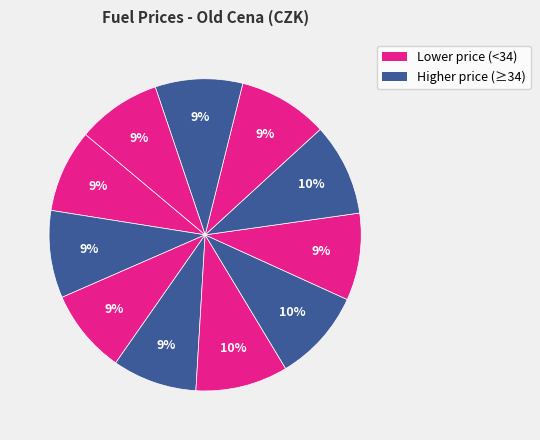

How many slices are in this pie chart?

11